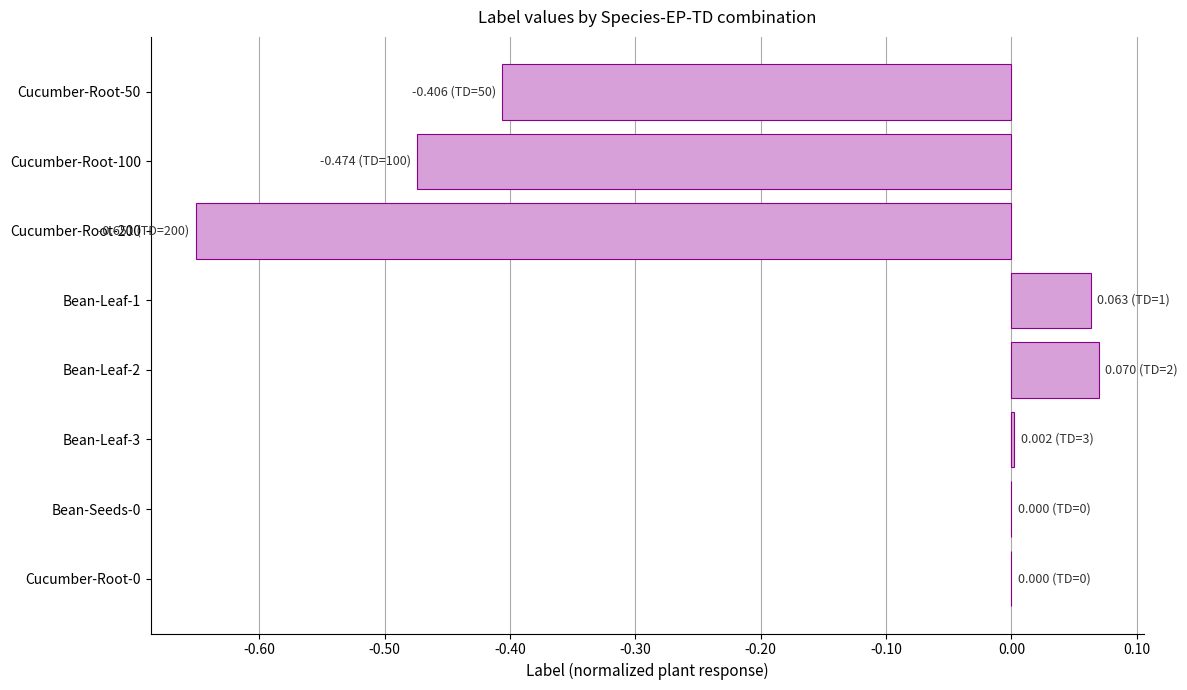

What value does the data have at Cucumber-Root-50?

-0.4